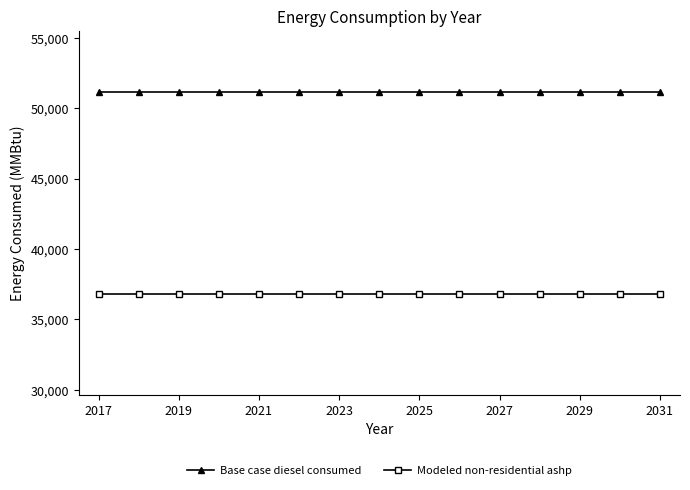

What is the highest value of the Base case diesel consumed series?

51192.4